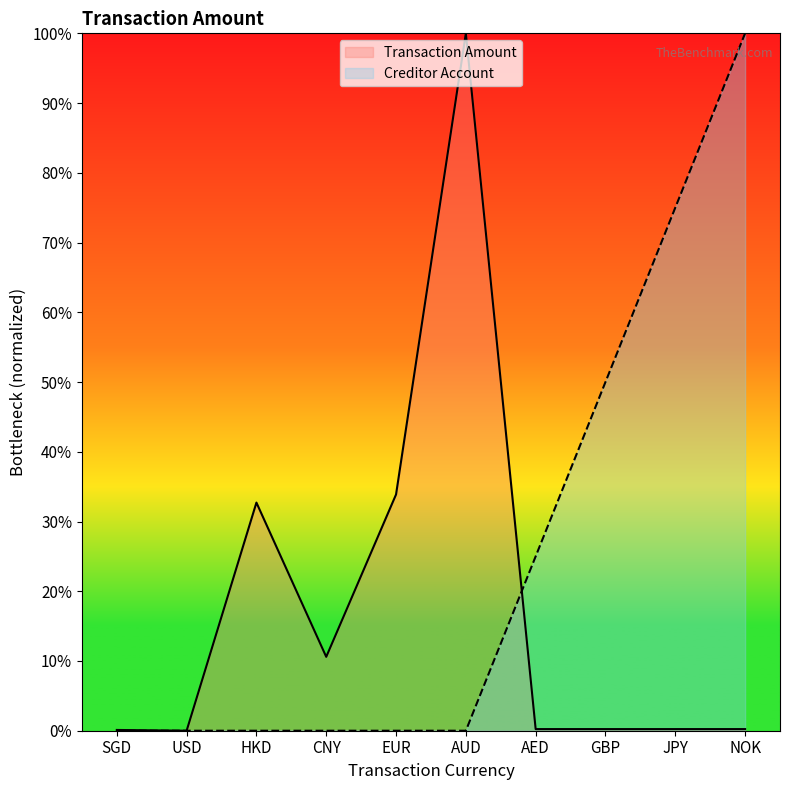

Rank the series by their maximum value, from highest to lowest.

Transaction Amount, Creditor Account